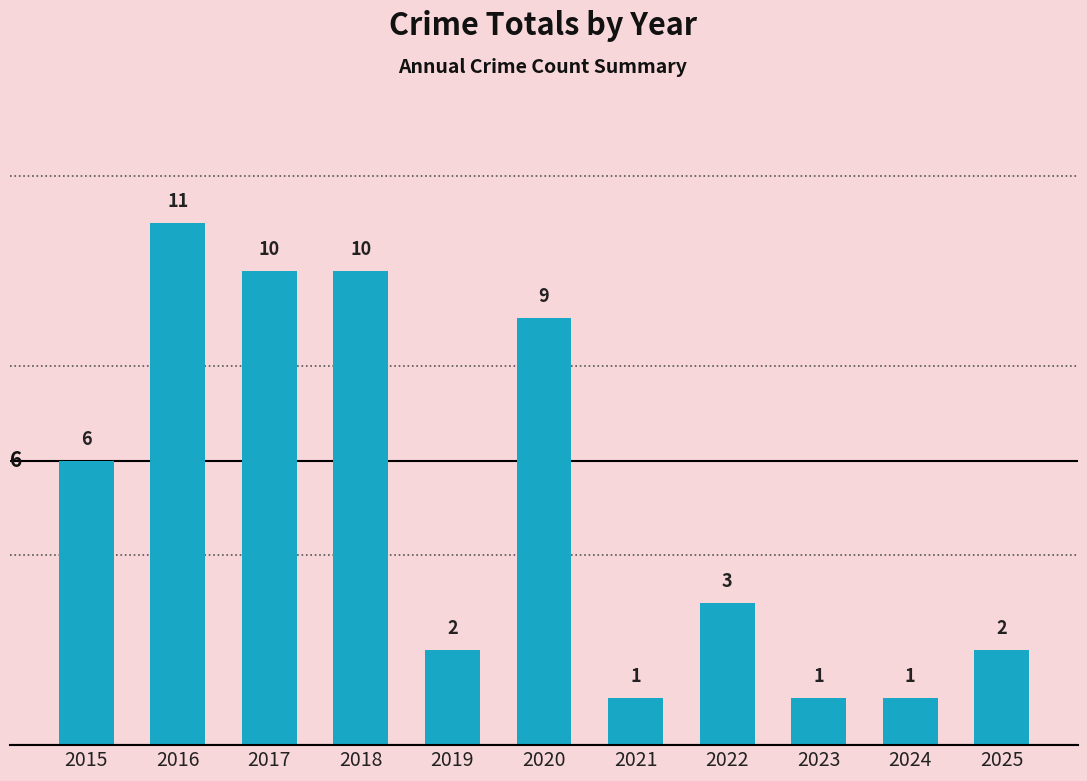

How many values are between 1 and 10?

10